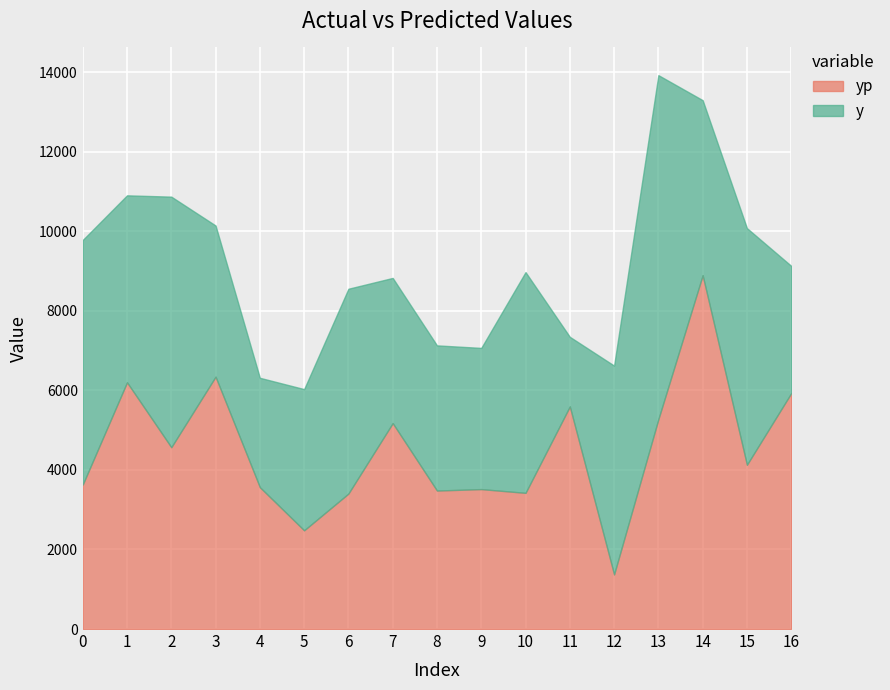

What are all the series names shown in the legend?

yp, y